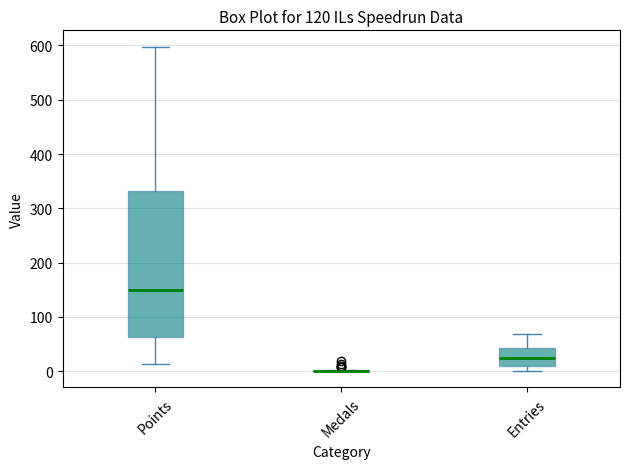

Reading left to right, read every box against the y-axis: the position of its median line, the range the box covers, and the ends of its whiskers. The values are not printed on the chart, so give them approximately, as read against the axis.

Points: median 150, box 60 to 330, whiskers 10 to 600
Medals: box collapsed to a line at 0, whiskers 0 to 0
Entries: median 20, box 10 to 40, whiskers 0 to 70